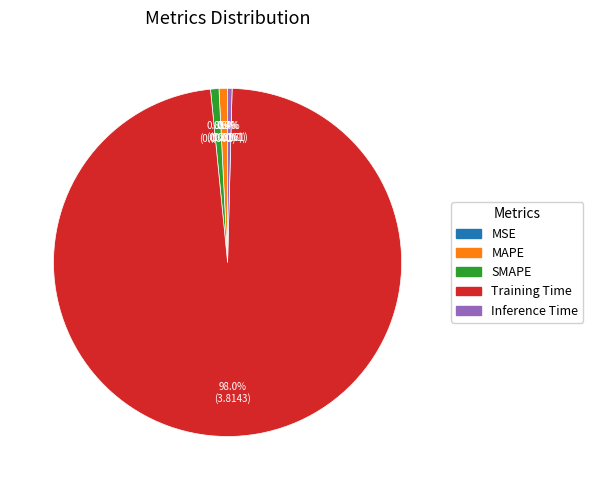

What is the largest slice in the pie chart?

Training Time